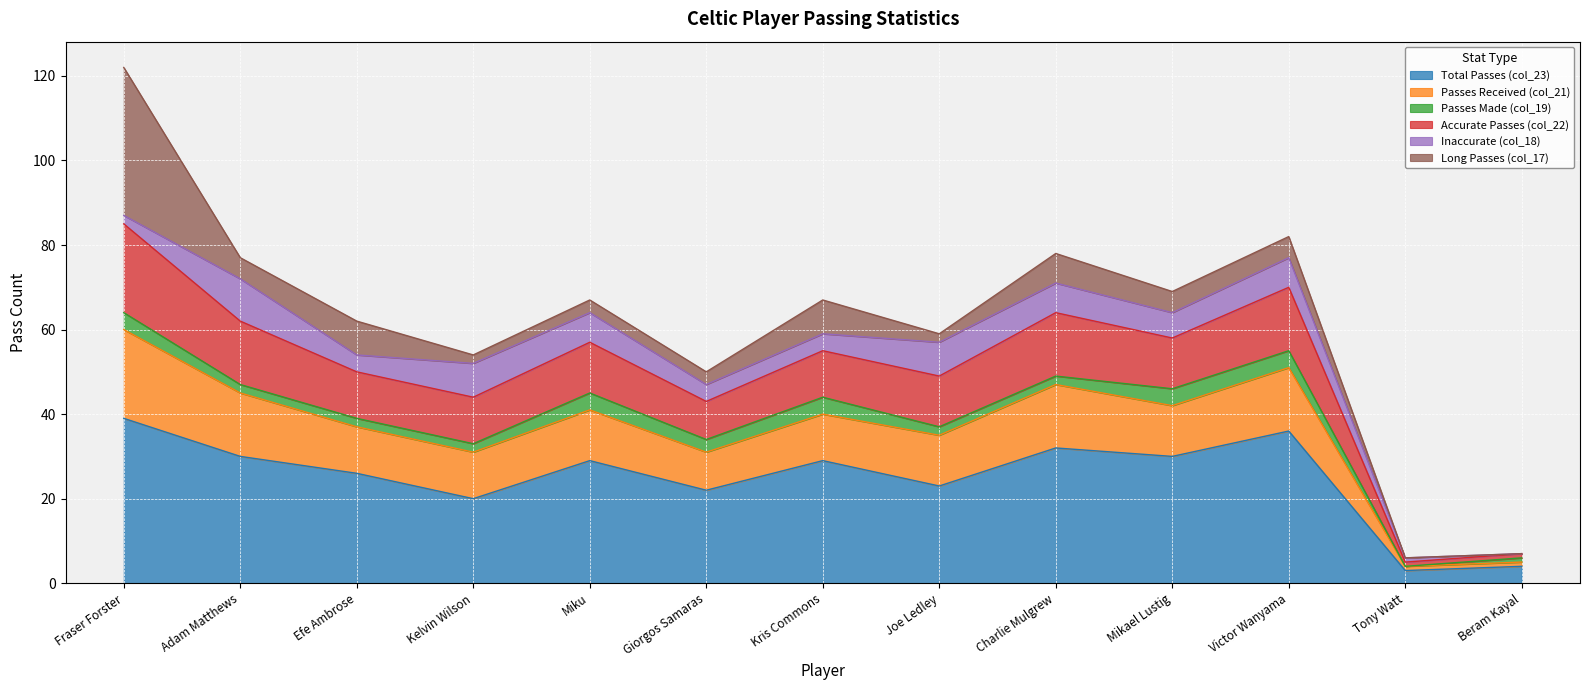

How many interior local valleys does the Passes Received (col_21) series have?

5